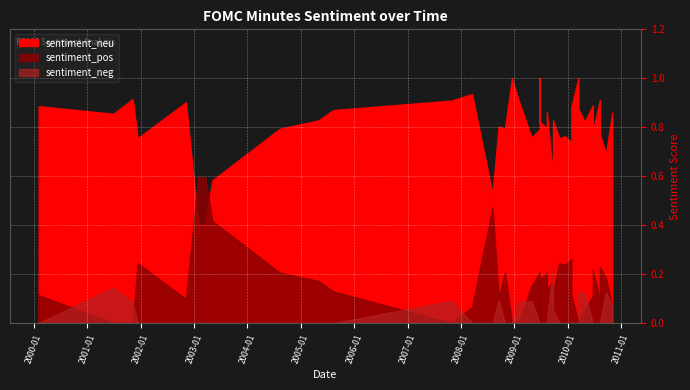

How many lines are shown in the chart?

3